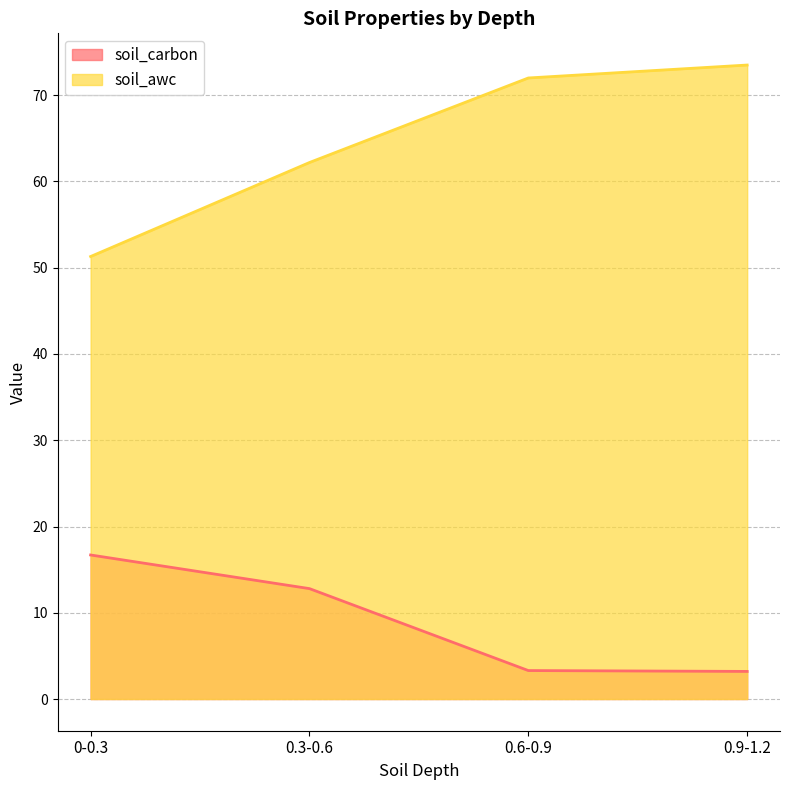

Rank the series by their maximum value, from lowest to highest.

soil_carbon, soil_awc